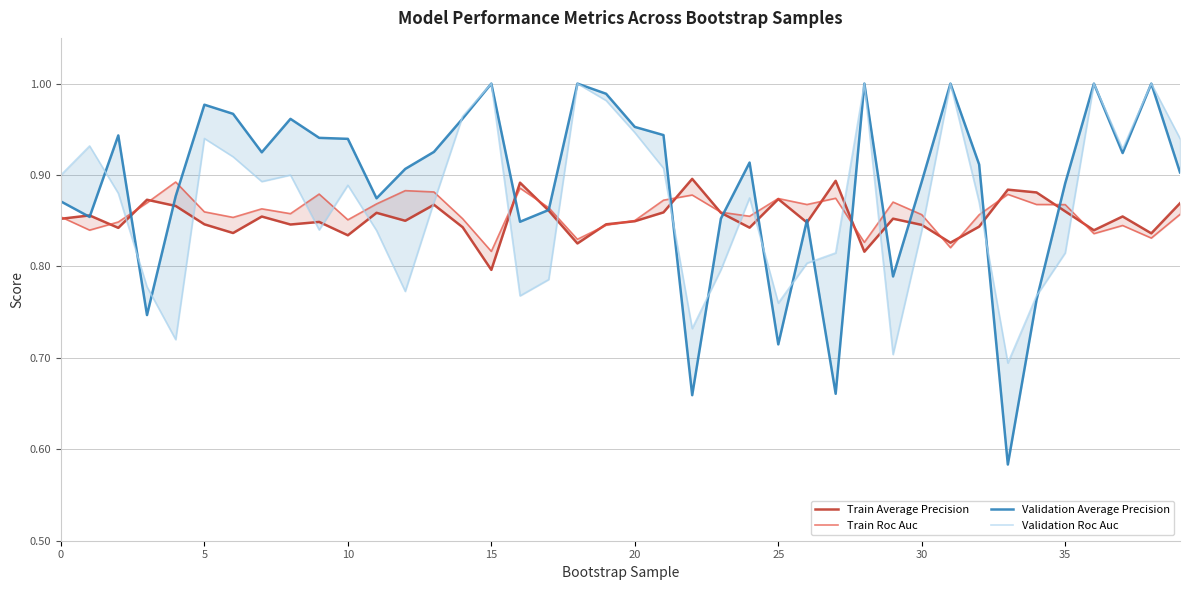

Reading left to right, what are all the values shown in this chart?

Train Average Precision: 0.9	0.9	0.8	0.9	0.9	0.8	0.8	0.9	0.8	0.8	0.8	0.9	0.8	0.9	0.8	0.8	0.9	0.9	0.8	0.8	0.8	0.9	0.9	0.9	0.8	0.9	0.8	0.9	0.8	0.9	0.8	0.8	0.8	0.9	0.9	0.9	0.8	0.9	0.8	0.9
Train Roc Auc: 0.9	0.8	0.8	0.9	0.9	0.9	0.9	0.9	0.9	0.9	0.9	0.9	0.9	0.9	0.9	0.8	0.9	0.9	0.8	0.8	0.9	0.9	0.9	0.9	0.9	0.9	0.9	0.9	0.8	0.9	0.9	0.8	0.9	0.9	0.9	0.9	0.8	0.8	0.8	0.9
Validation Average Precision: 0.9	0.9	0.9	0.7	0.9	1.0	1.0	0.9	1.0	0.9	0.9	0.9	0.9	0.9	1.0	1.0	0.8	0.9	1.0	1.0	1.0	0.9	0.7	0.9	0.9	0.7	0.9	0.7	1.0	0.8	0.9	1.0	0.9	0.6	0.8	0.9	1.0	0.9	1.0	0.9
Validation Roc Auc: 0.9	0.9	0.9	0.8	0.7	0.9	0.9	0.9	0.9	0.8	0.9	0.8	0.8	0.9	1.0	1.0	0.8	0.8	1.0	1.0	0.9	0.9	0.7	0.8	0.9	0.8	0.8	0.8	1.0	0.7	0.8	1.0	0.9	0.7	0.8	0.8	1.0	0.9	1.0	0.9